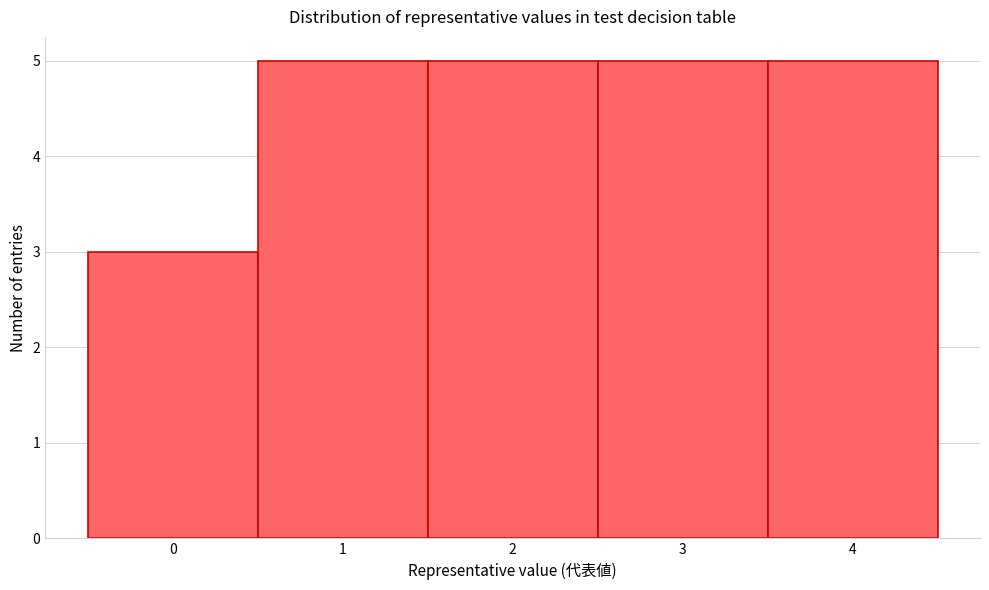

Reading left to right, transcribe this chart: for each bar, give the range it covers on the x-axis and its height. The values are not printed on the chart, so give them approximately, as read against the axis.

-0.5 to 0.5: 3
0.5 to 1.5: 5
1.5 to 2.5: 5
2.5 to 3.5: 5
3.5 to 4.5: 5